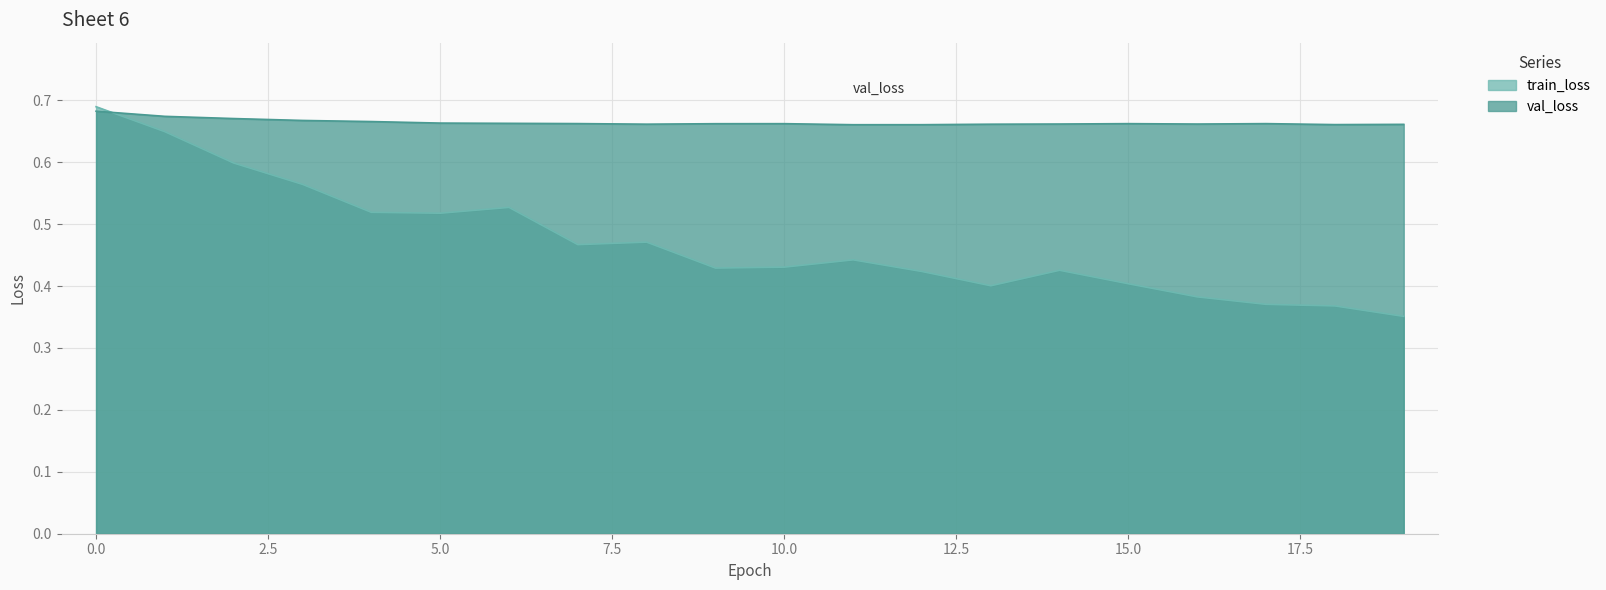

Does the chart display data point markers on the line(s)?

No